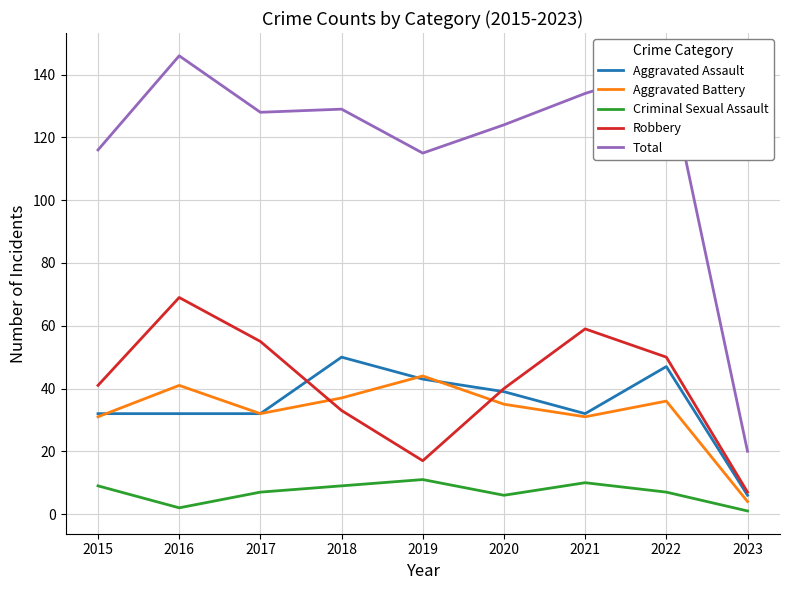

Does the chart display data point markers on the line(s)?

No